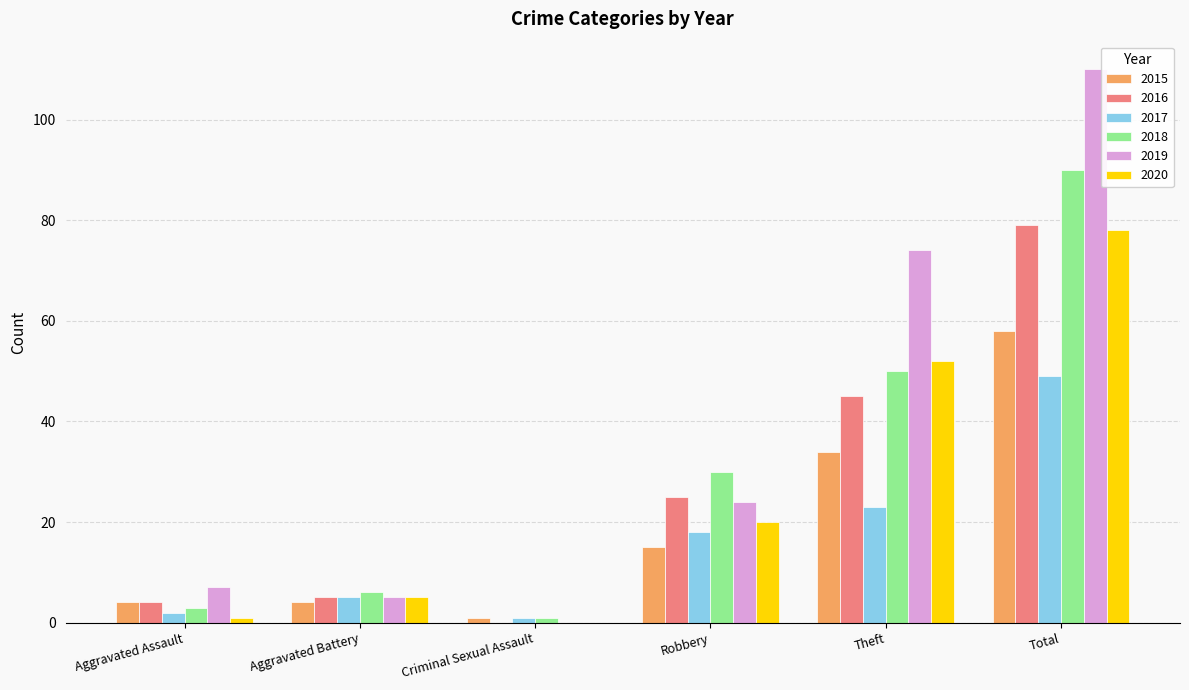

What are all the series names shown in the legend?

2015, 2016, 2017, 2018, 2019, 2020